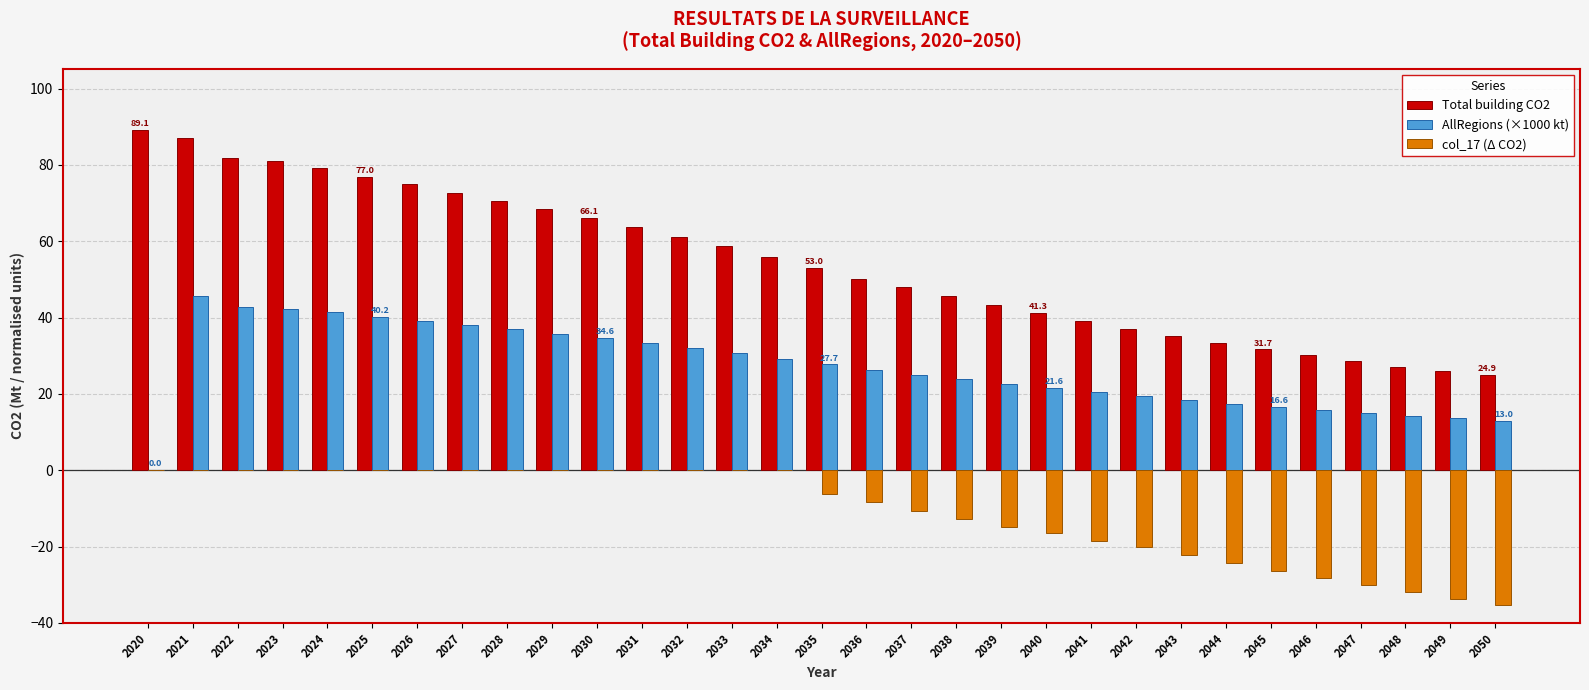

Read the Total building CO2 value at 2048.

27.2